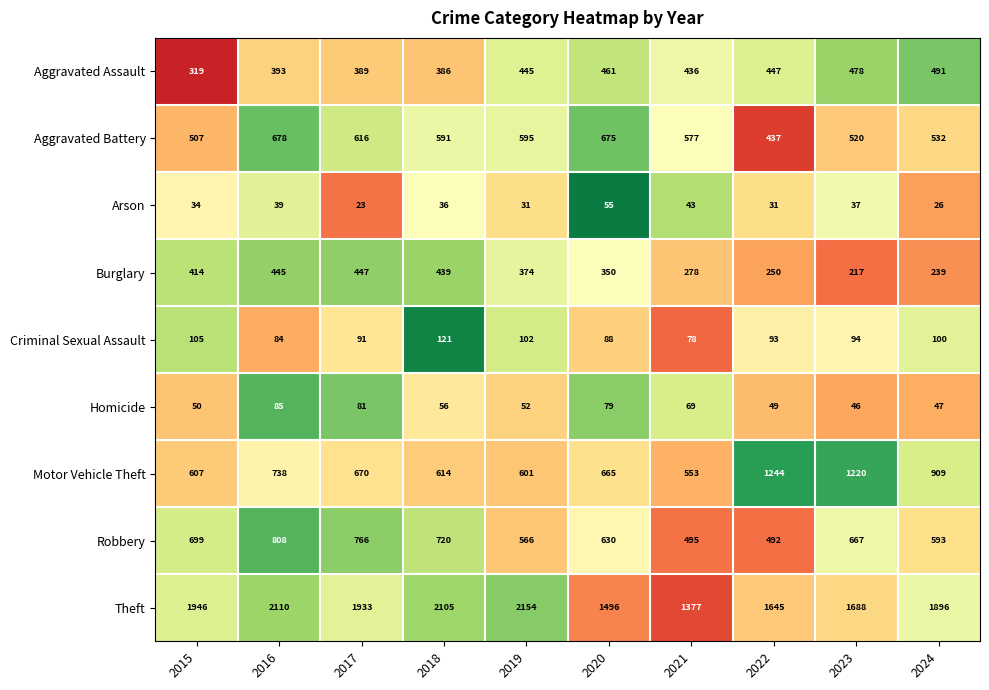

Which series has the widest spread of values?

Theft